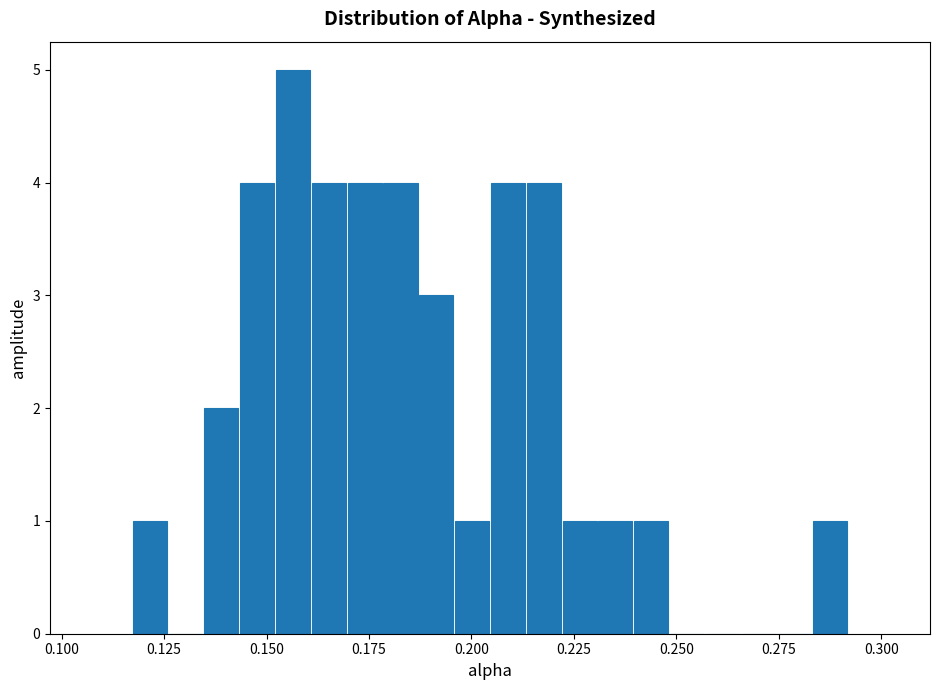

Read against the x-axis, roughly where is the centre of the tallest bar?

0.155